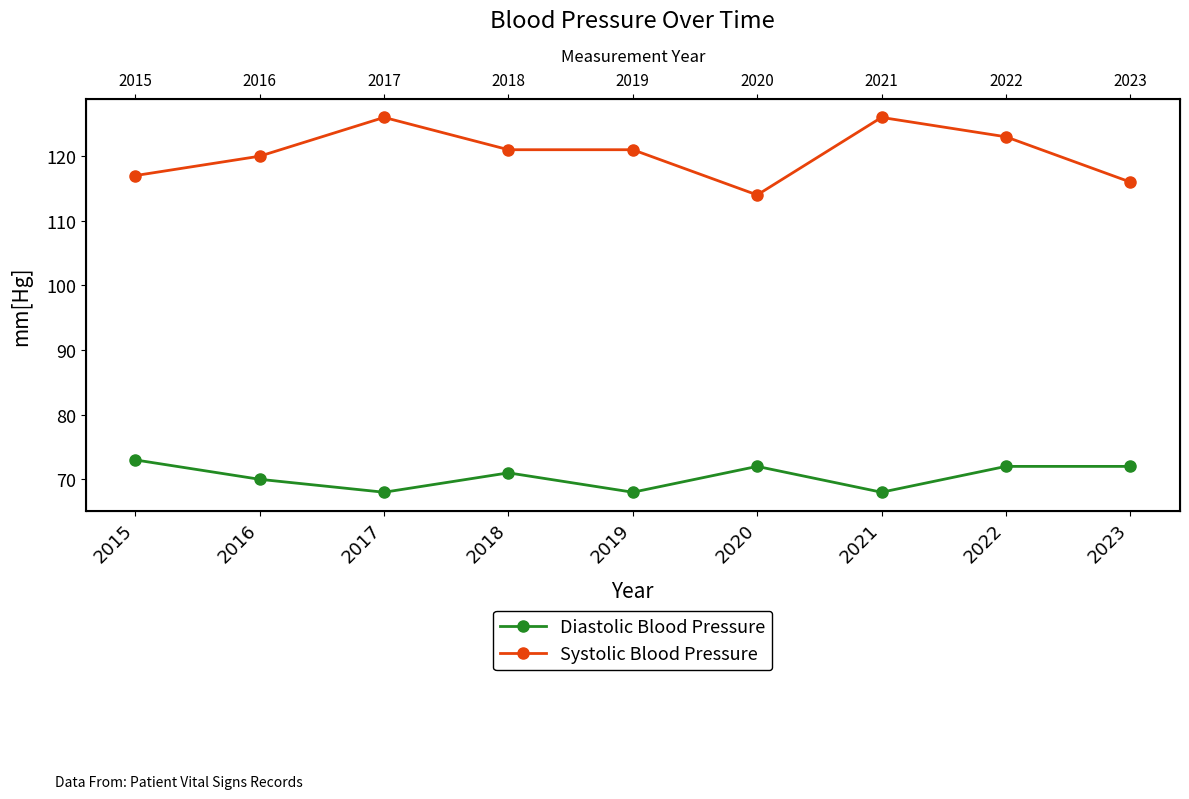

What is the value of the Systolic Blood Pressure point at the 9th from the left?

116